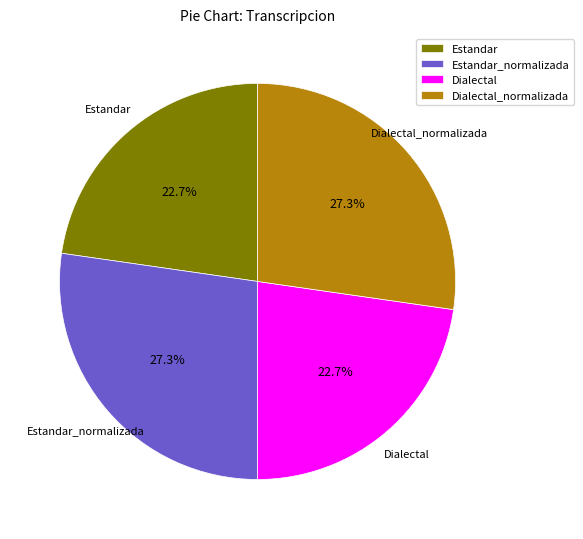

What is the ratio of the value at Dialectal to the value at Estandar_normalizada?

0.8